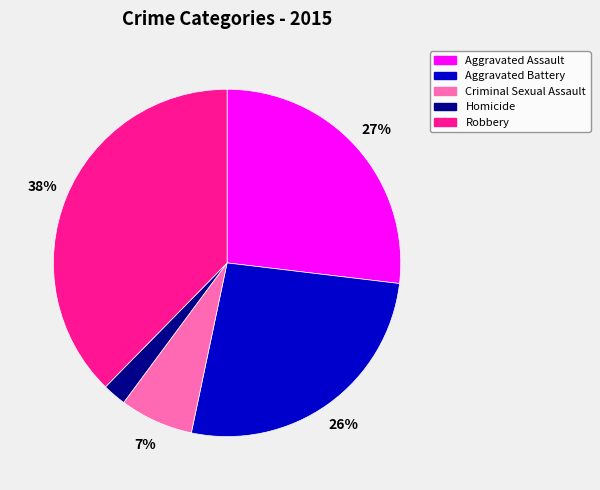

Which slice is the largest?

Robbery